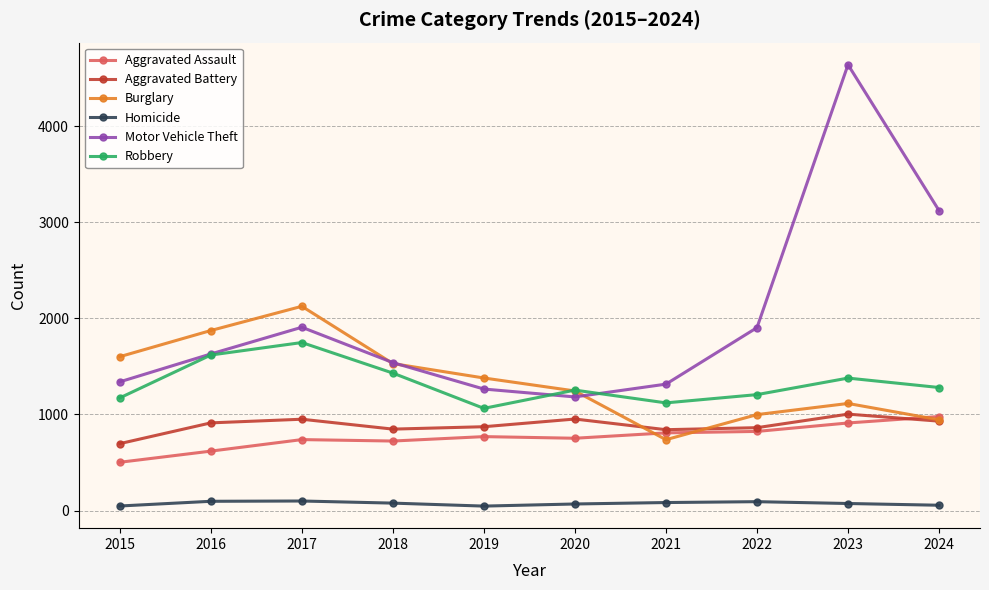

How many series are shown in this chart?

6